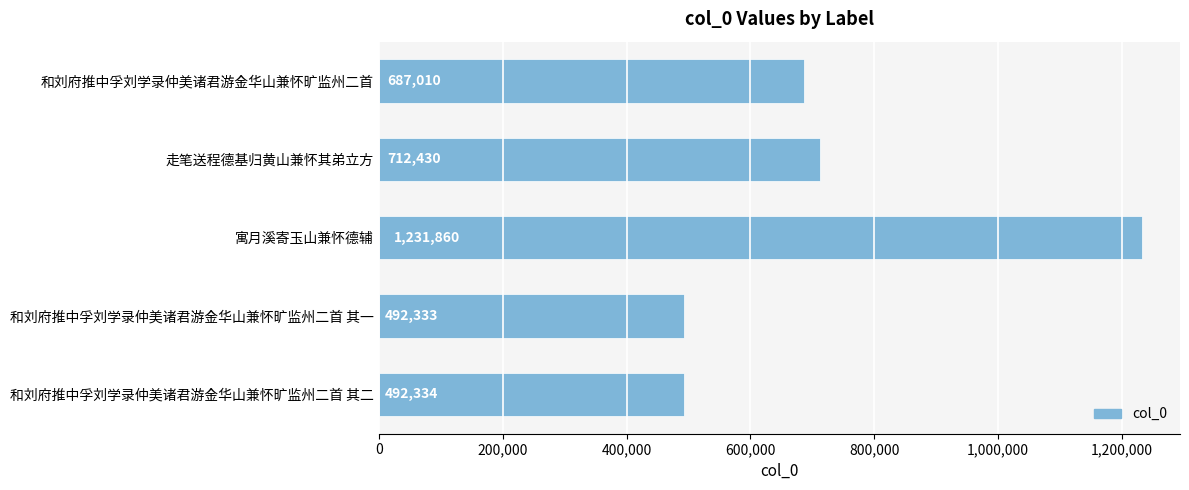

What position from the bottom is 走笔送程德基归黄山兼怀其弟立方?

4